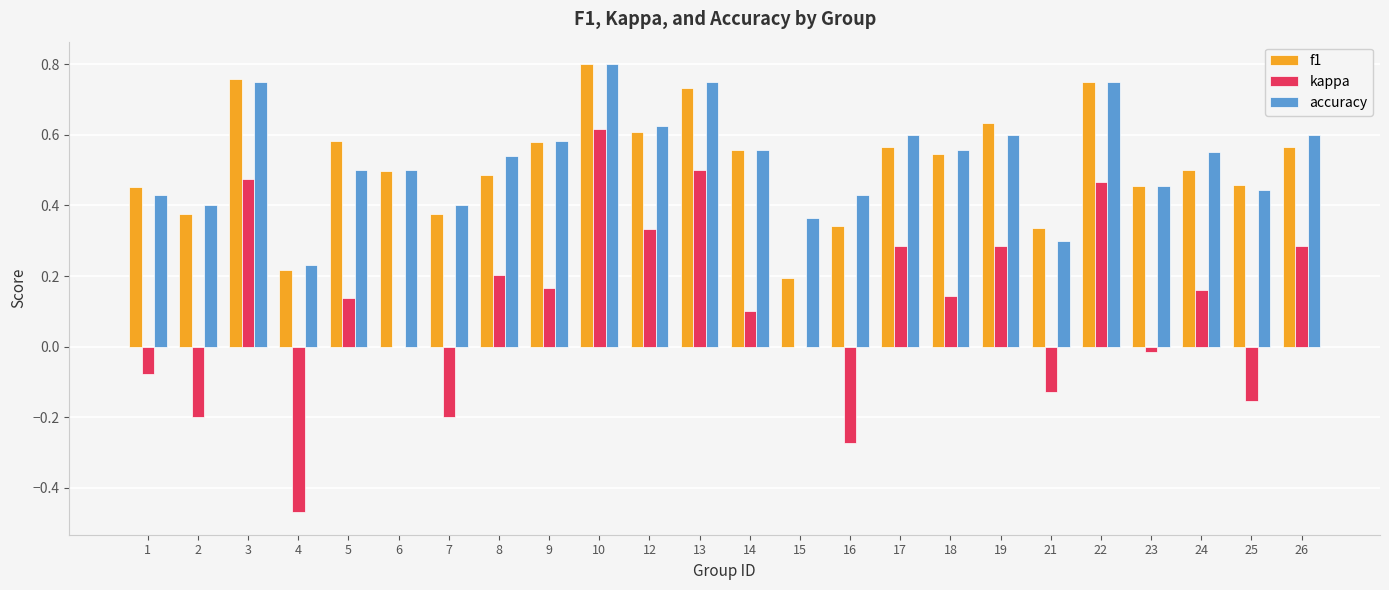

Which label corresponds to the largest value in the chart?

10